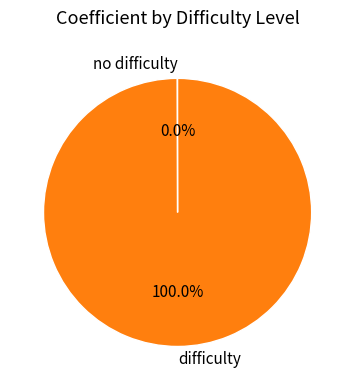

Which slice is the largest?

difficulty